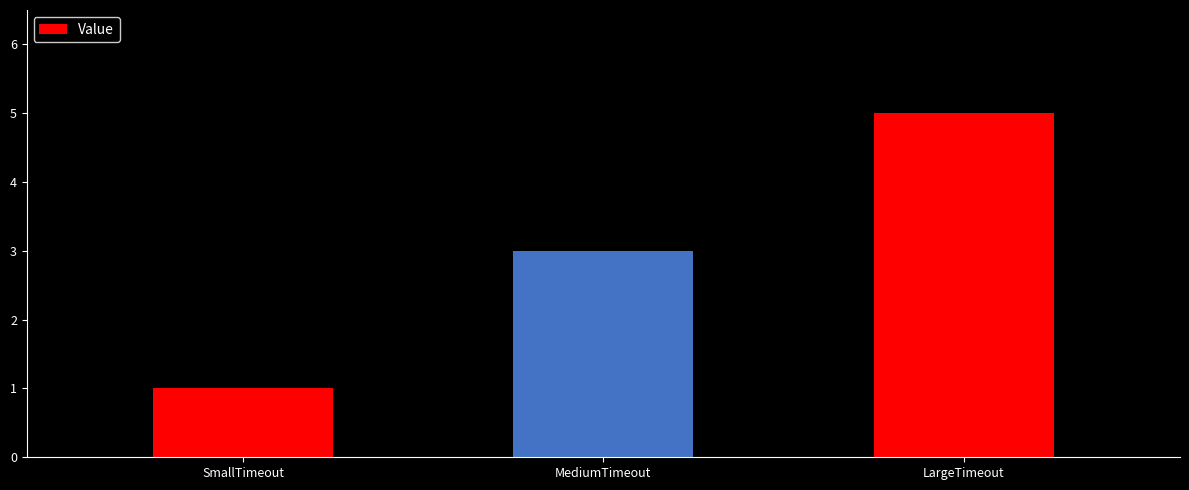

Does the chart contain stacked bars?

No